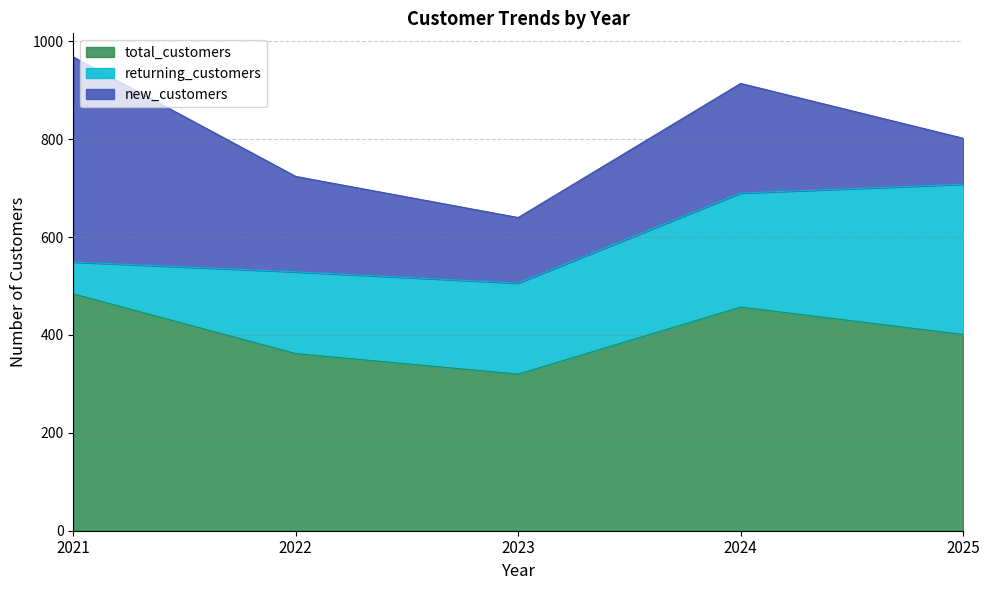

Reading right to left, extract all data points from this chart.

total_customers: 401	457	320	362	484
returning_customers: 307	233	186	167	65
new_customers: 94	224	134	195	419